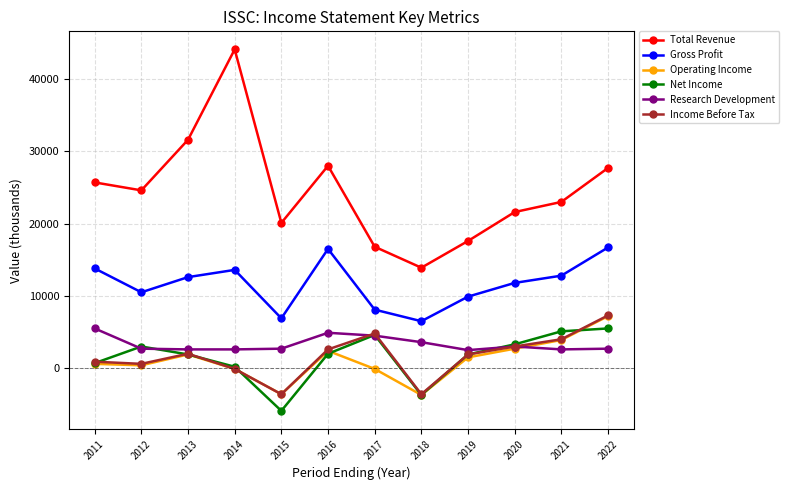

Count the number of categories in the chart.

12